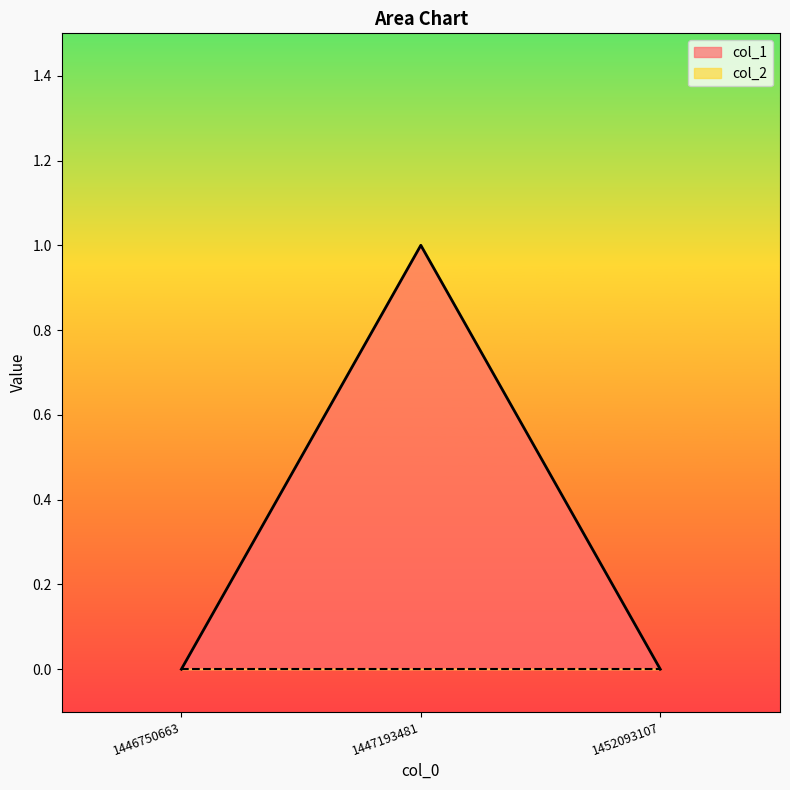

Between 1447193481 and 1452093107, which is larger?

1447193481